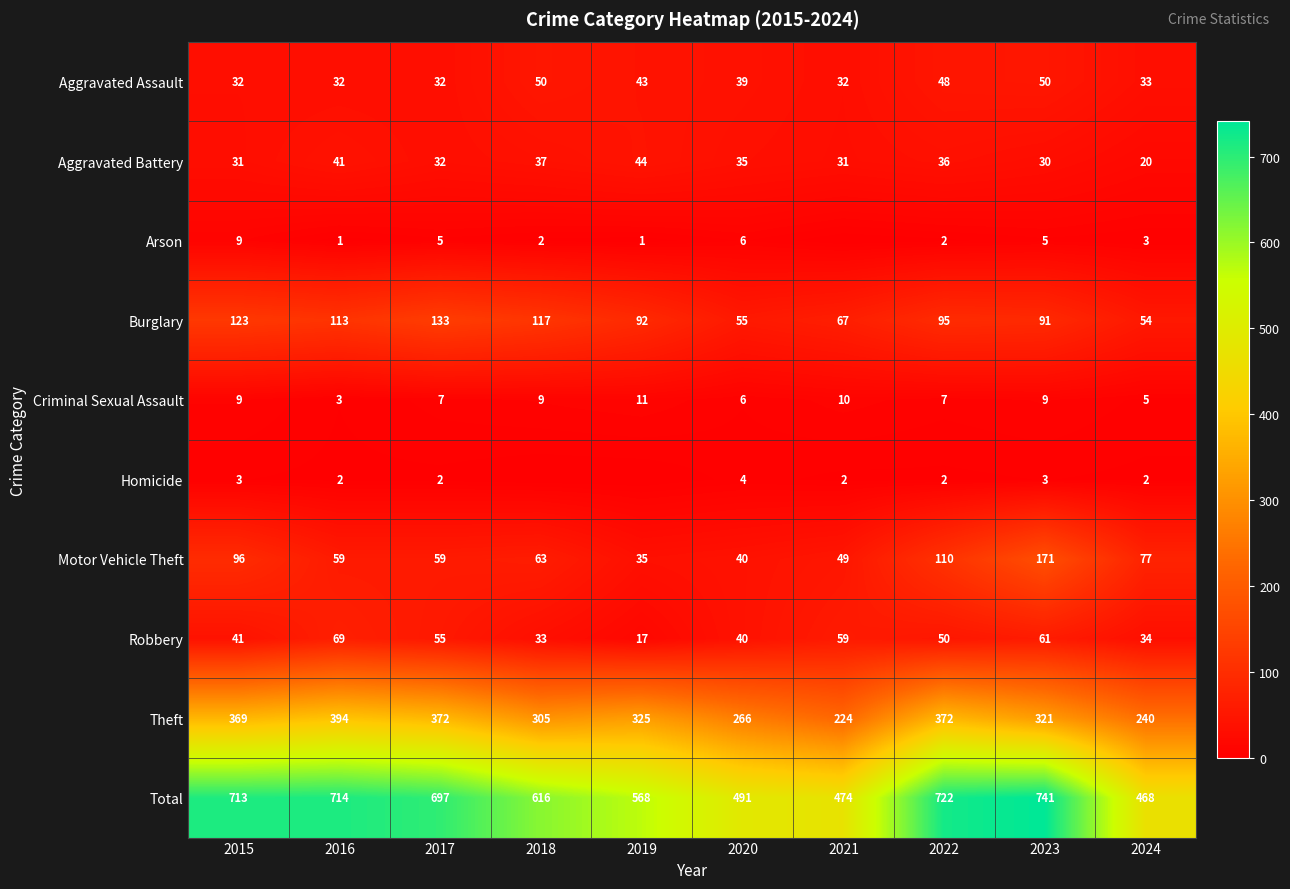

What is the sum of the Aggravated Battery values at 2020 and 2023?

65